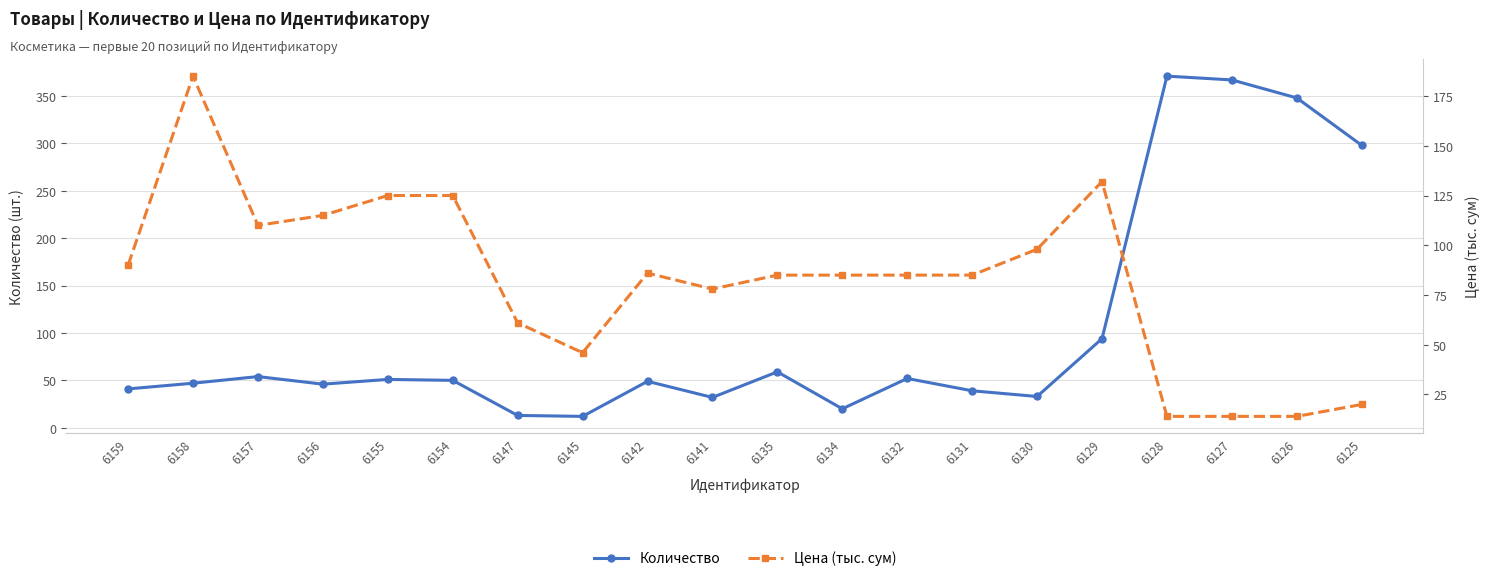

Where is the first local minimum for Цена (тыс. сум)?

6157